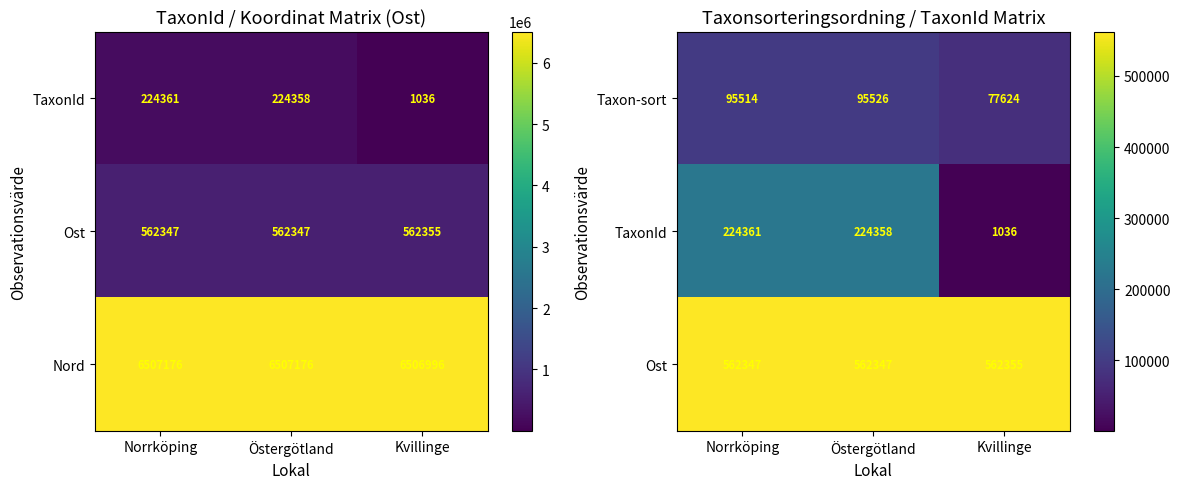

What is the lowest value of the Taxon-sort series?

77624